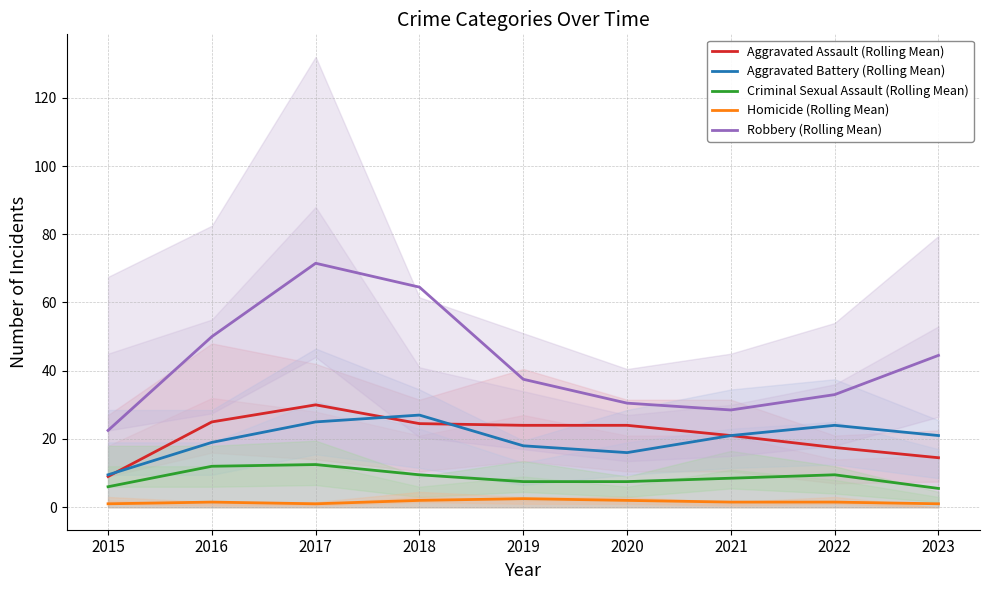

What are all the series names shown in the legend?

Aggravated Assault (Rolling Mean), Aggravated Battery (Rolling Mean), Criminal Sexual Assault (Rolling Mean), Homicide (Rolling Mean), Robbery (Rolling Mean)